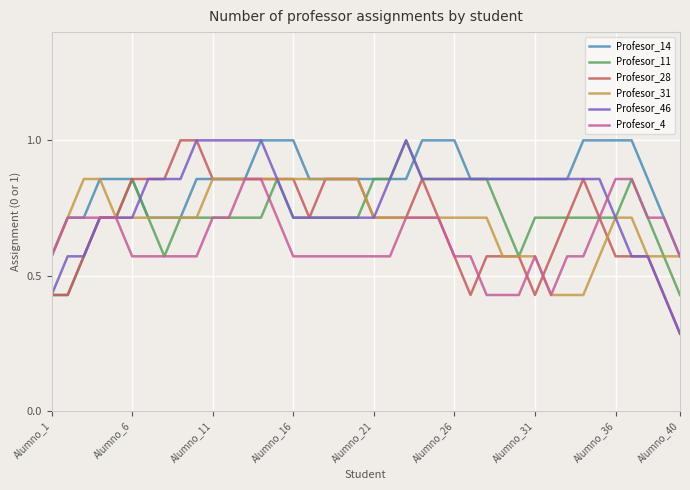

Which series has the largest total across all categories?

Profesor_14